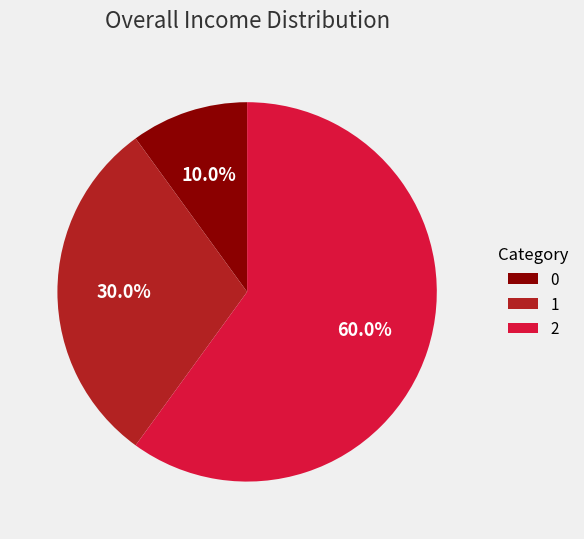

To the nearest percent, what is the combined percentage of 0 and 1?

40%